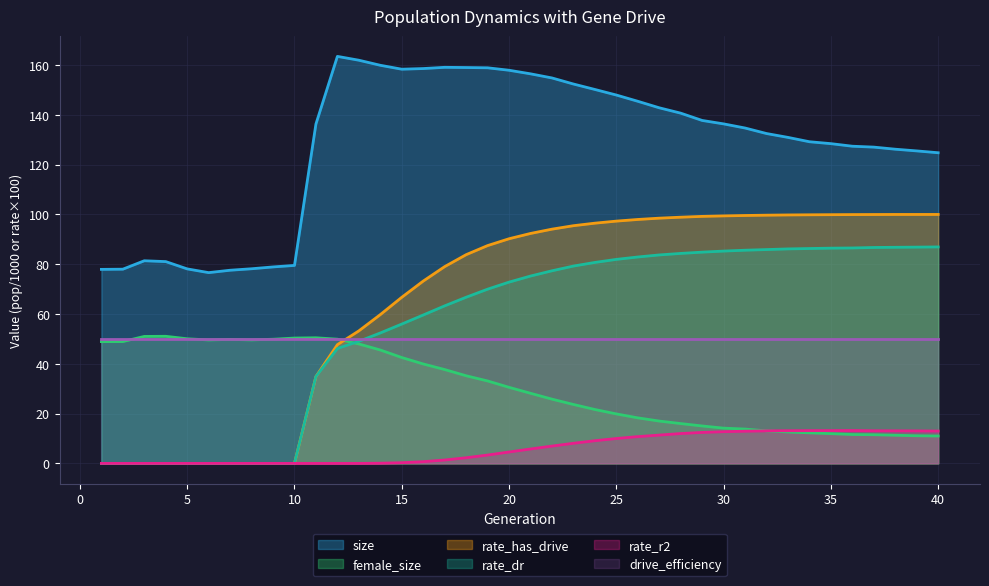

The value of female_size at 12 is 11.8. True or false?

False